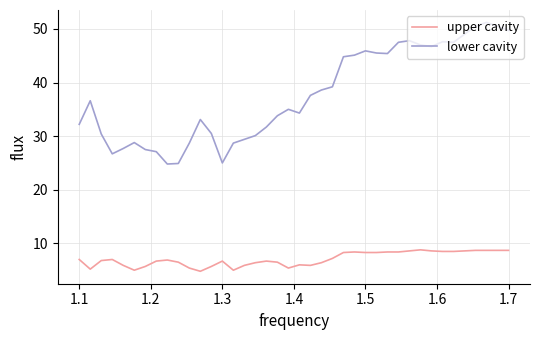

What is the difference between the maximum and minimum values in the upper cavity series?

4.0